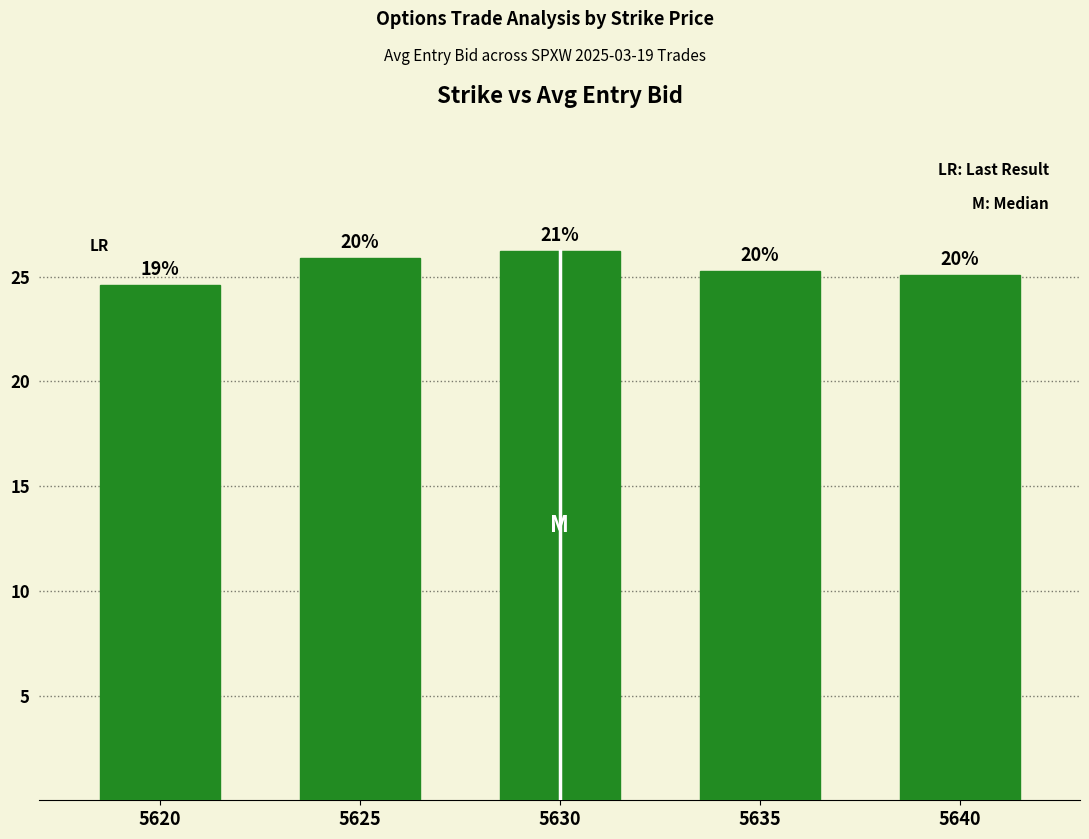

What is the ratio of the value at 5635 to the value at 5625?

1.0